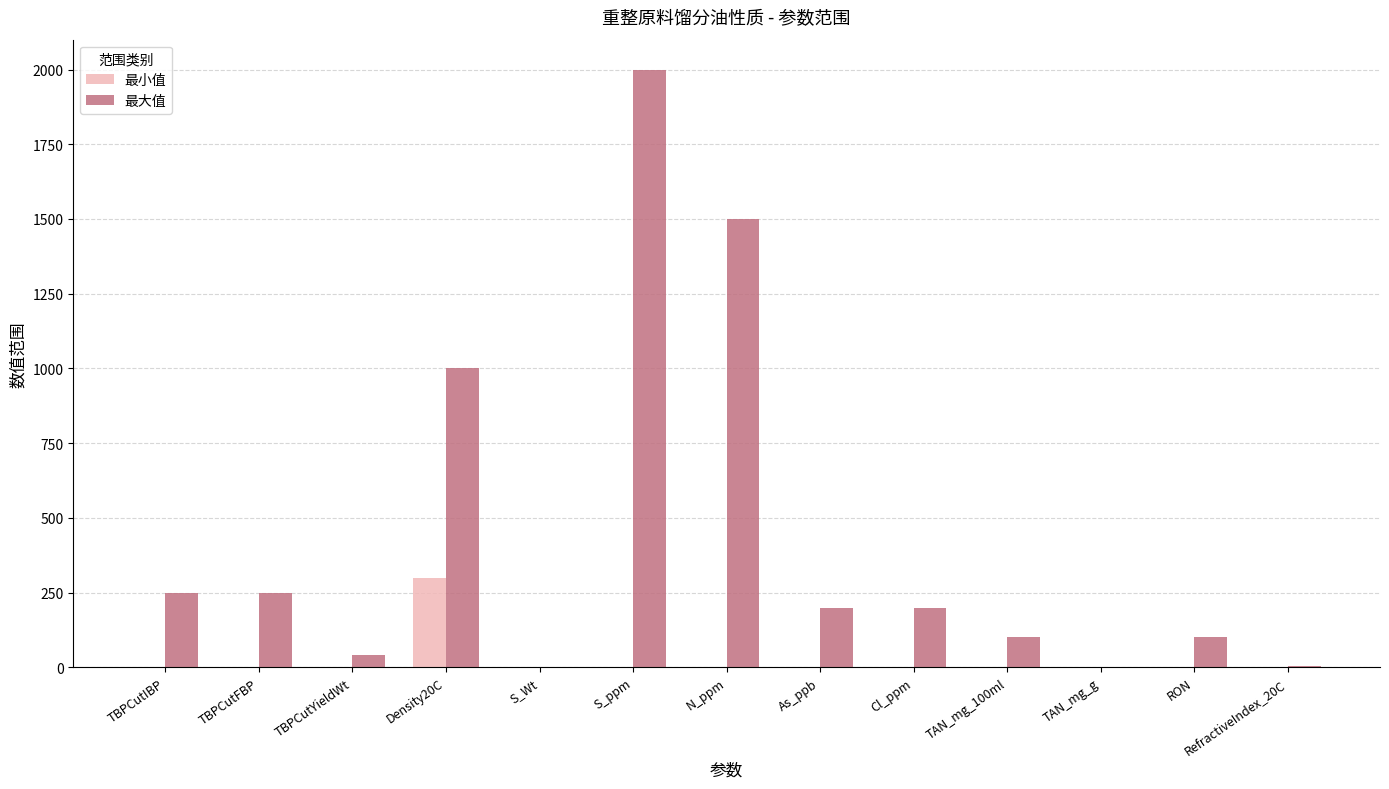

Which series changed the most between Density20C and RefractiveIndex_20C?

最大值